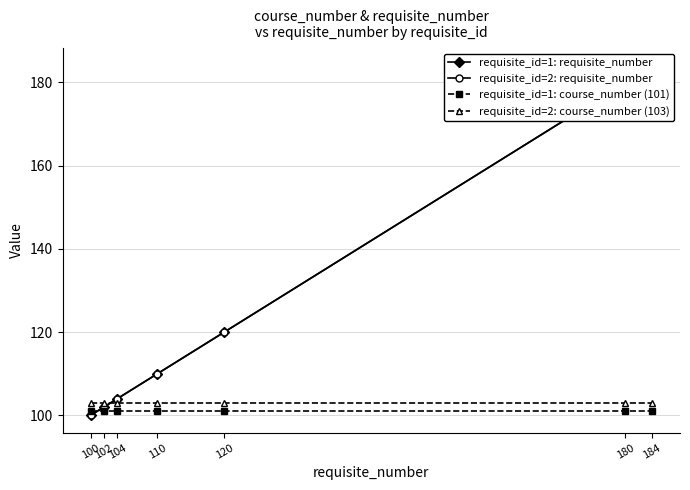

Where do requisite_id=1: requisite_number and requisite_id=2: course_number (103) first cross each other?

102 and 104